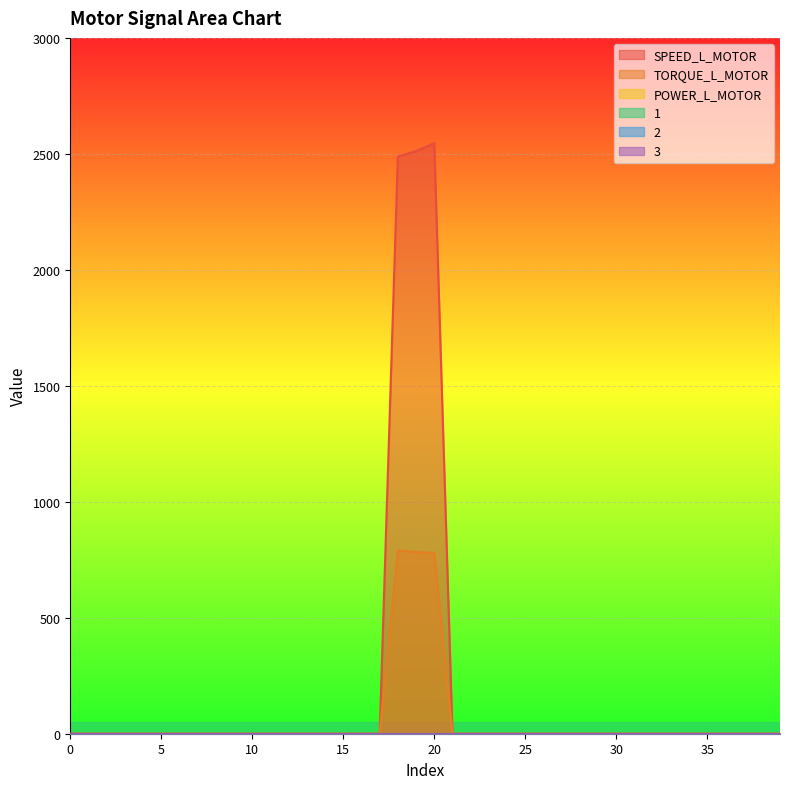

Which has a higher value, 33 or 1?

33